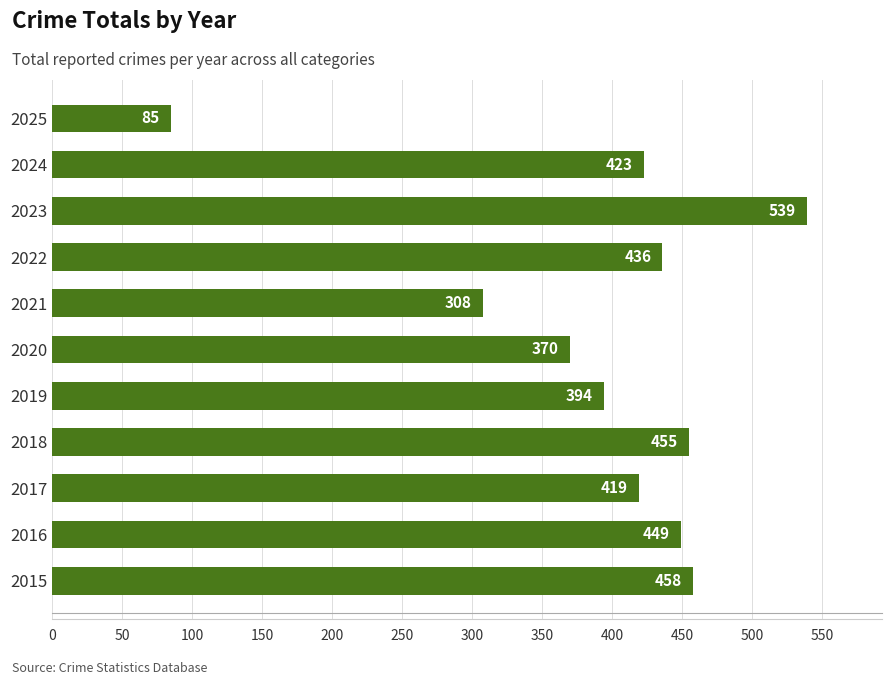

Read the value at 2022.

436